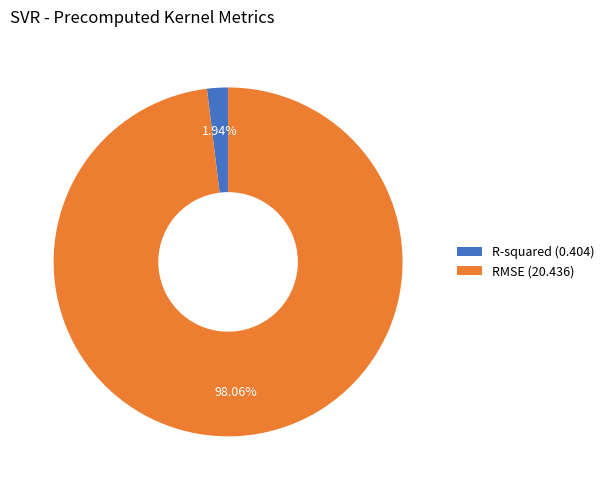

Is there a majority slice in this chart?

Yes